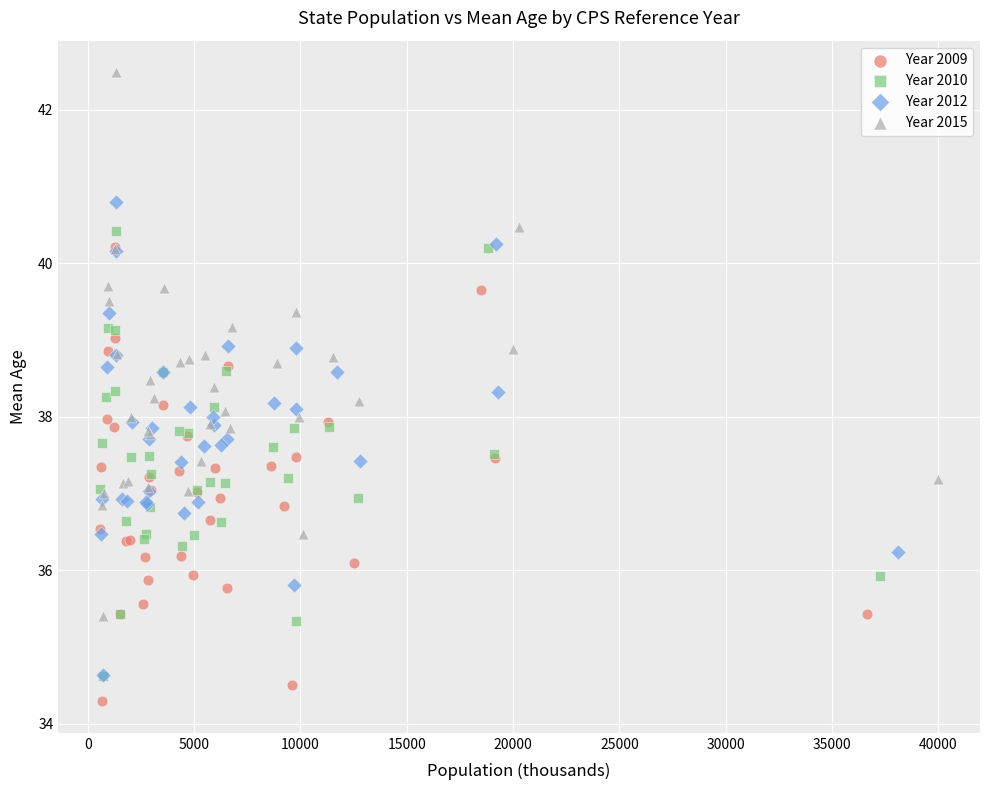

Which series reaches the maximum Y coordinate?

Year 2015